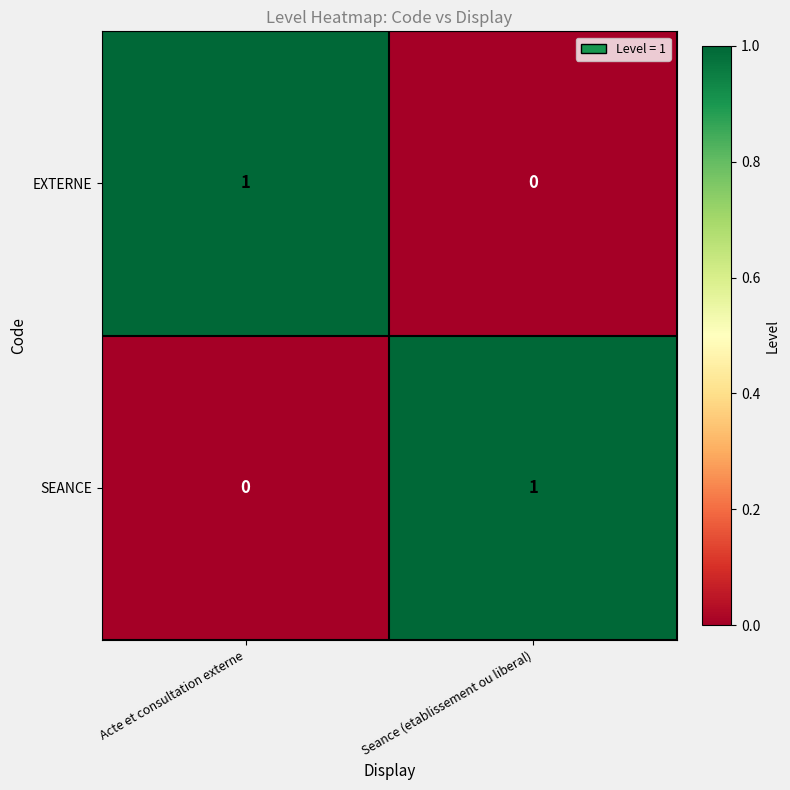

How many series are shown in this chart?

2